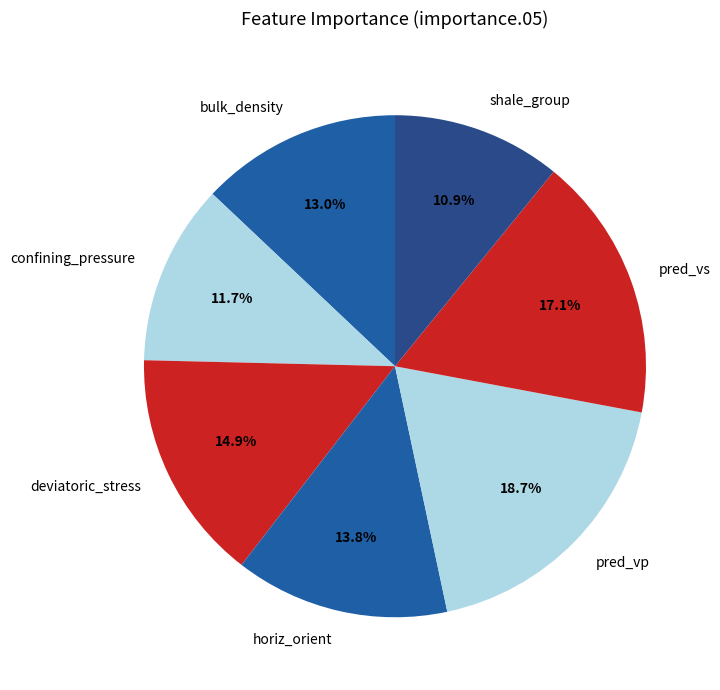

What is the total percentage of pred_vs and deviatoric_stress?

32.0%